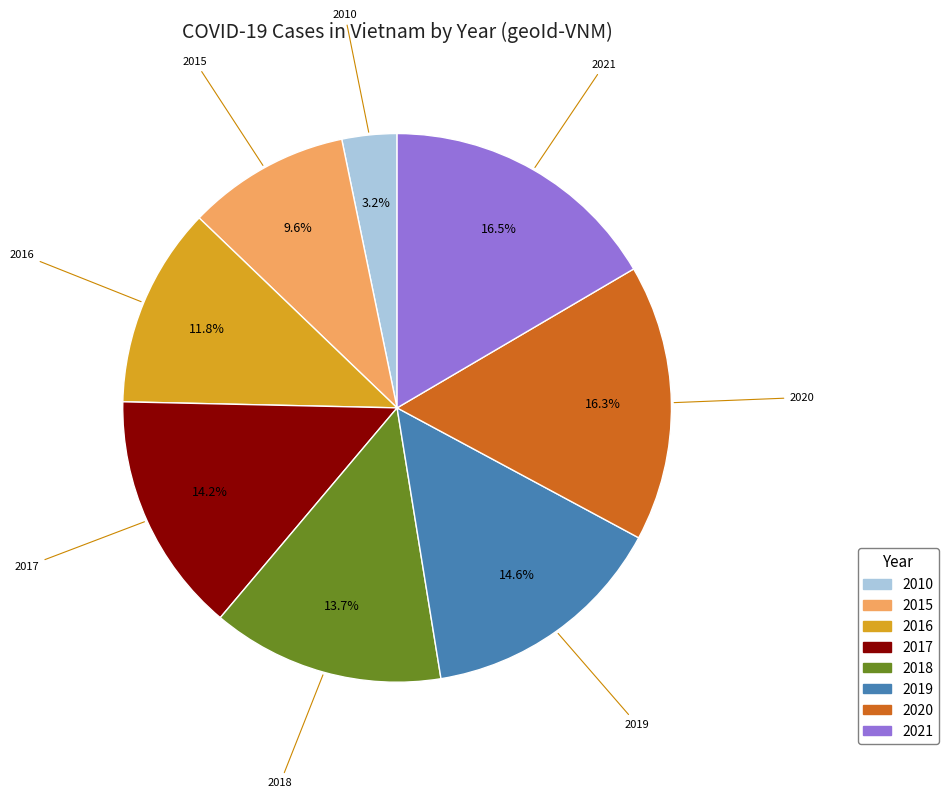

Approximately how many times larger is the value at 2010 compared to 2016?

0.3